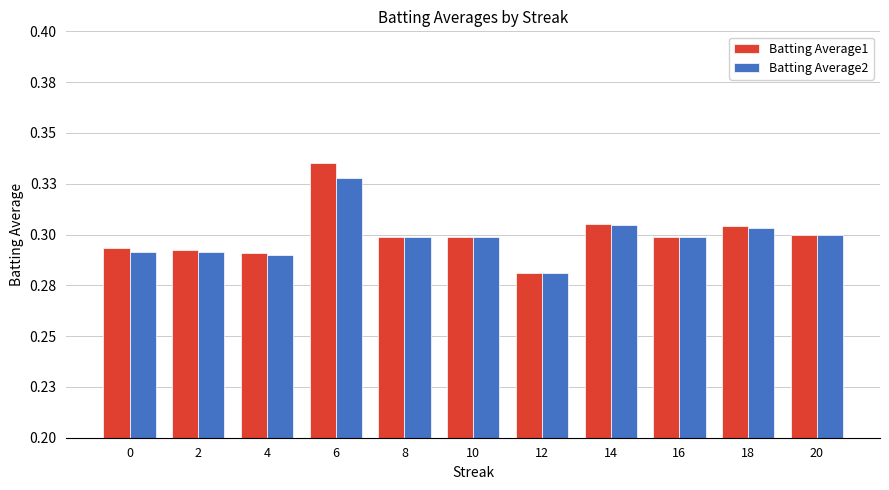

Rank the categories by Batting Average1 value from highest to lowest.

6, 14, 18, 20, 8, 10, 16, 0, 2, 4, 12